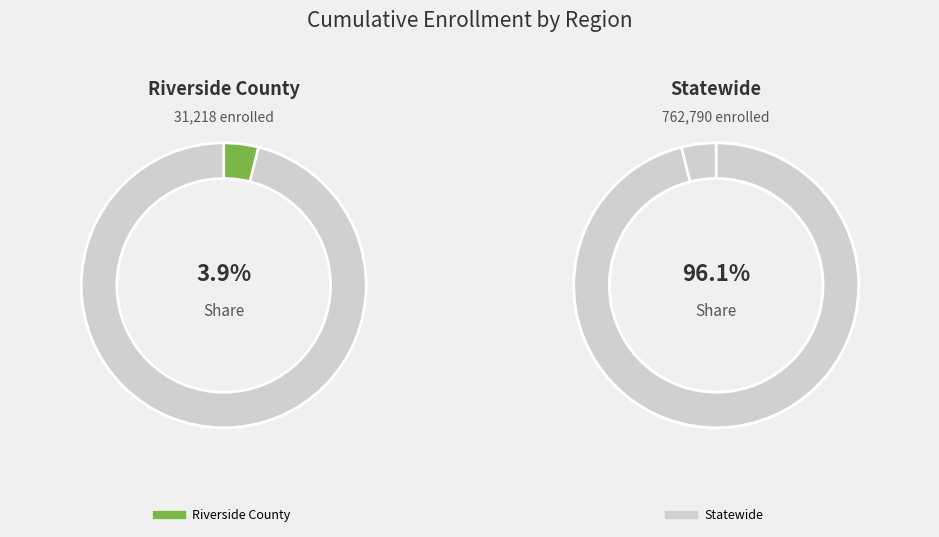

To the nearest percent, what portion does Riverside County represent?

4%